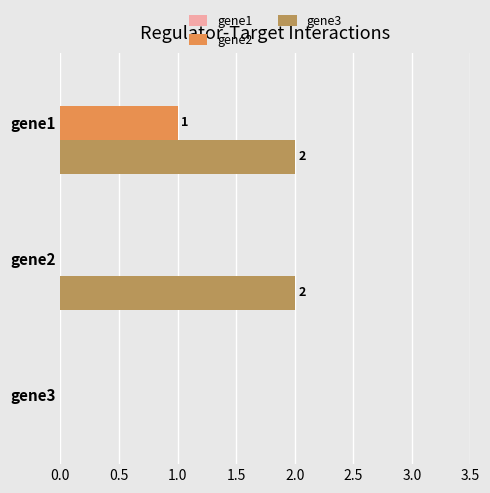

Count the number of categories in the chart.

3